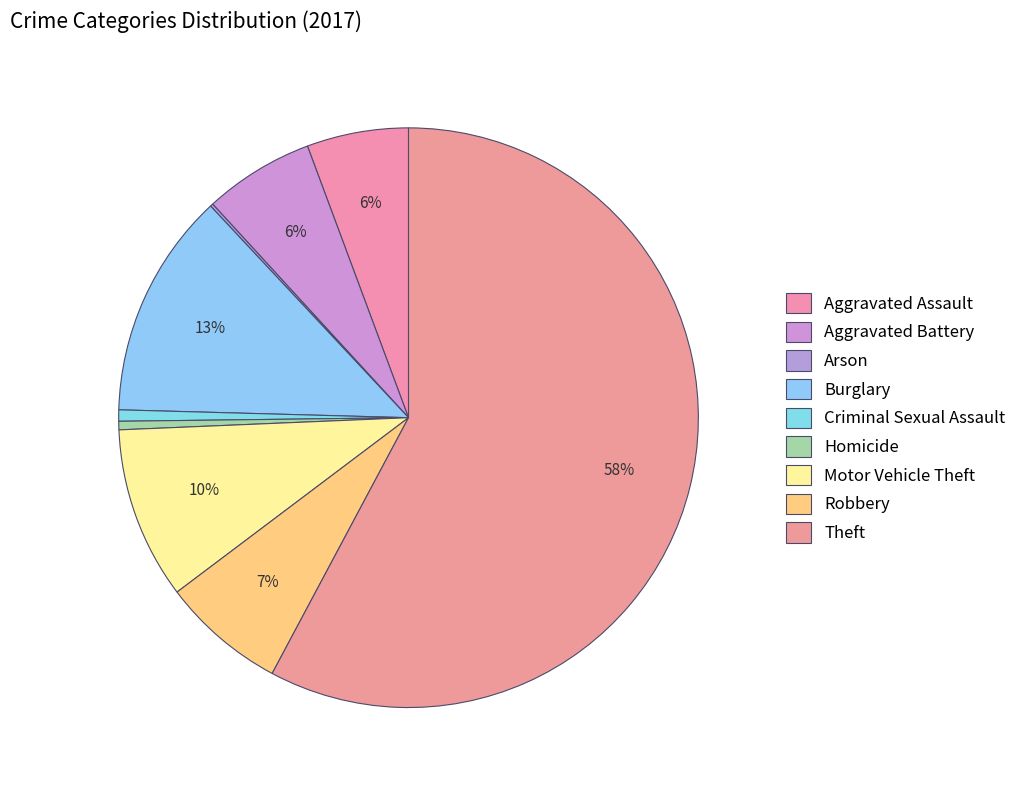

What is the total percentage of Burglary and Motor Vehicle Theft?

22.2%